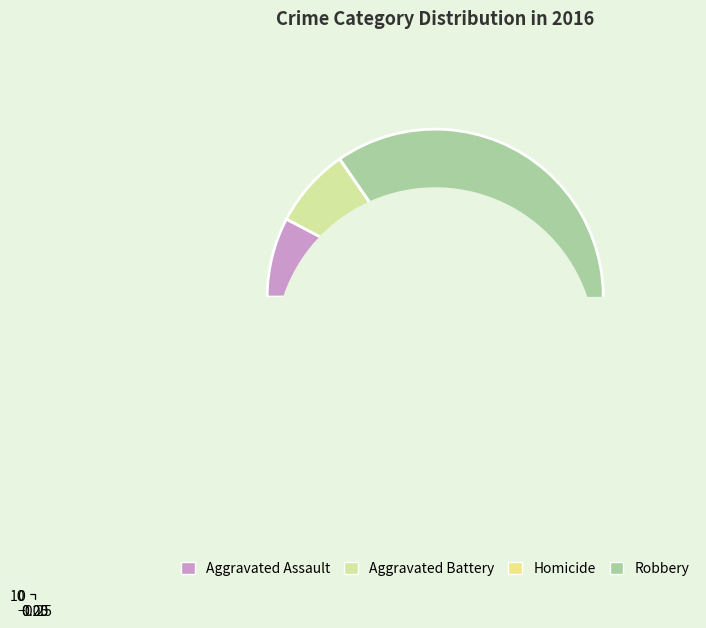

What is the largest slice in the pie chart?

Robbery